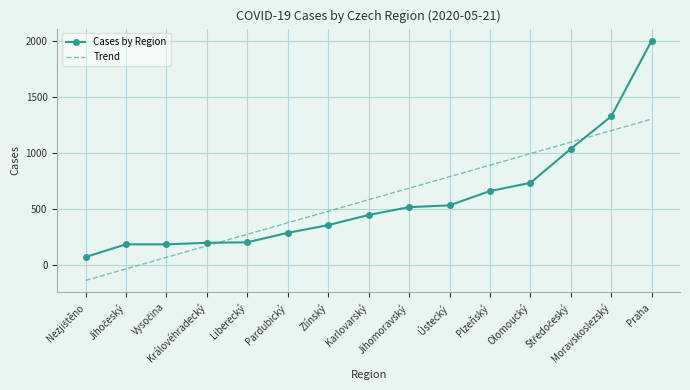

Where do Cases by Region and Trend first cross each other?

Královéhradecký and Liberecký